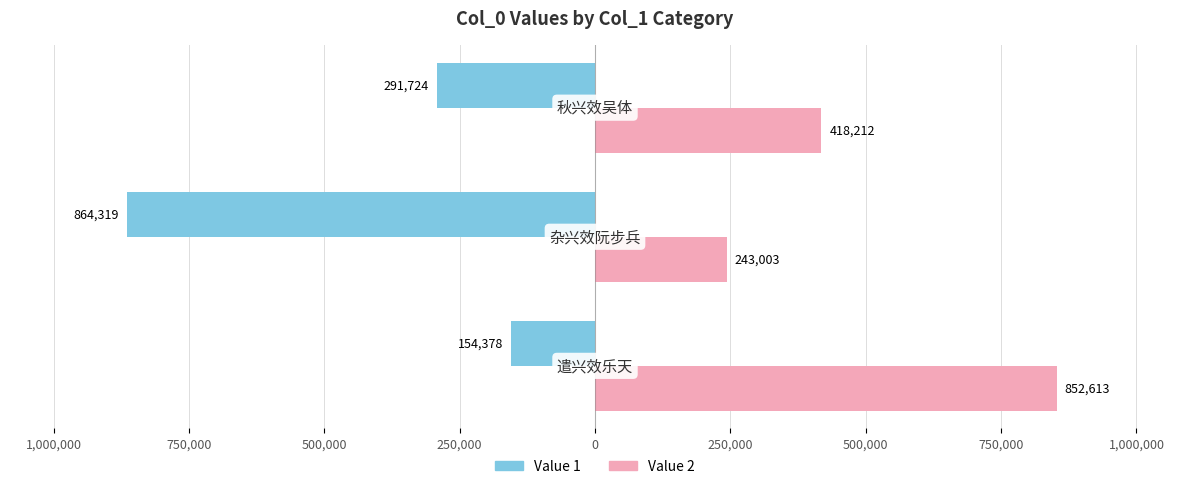

Reading left to right, extract all data points from this chart.

Value 1: 1,250,000=-154378	1,000,000=-864319	750,000=-291724
Value 2: 1,250,000=852613	1,000,000=243003	750,000=418212